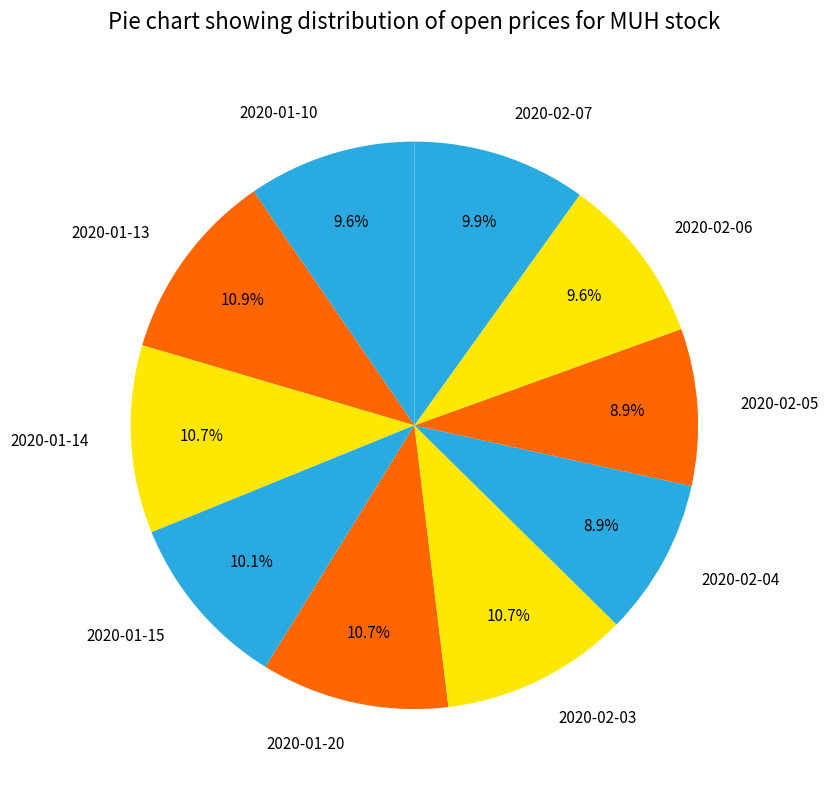

How many slices are in this pie chart?

10